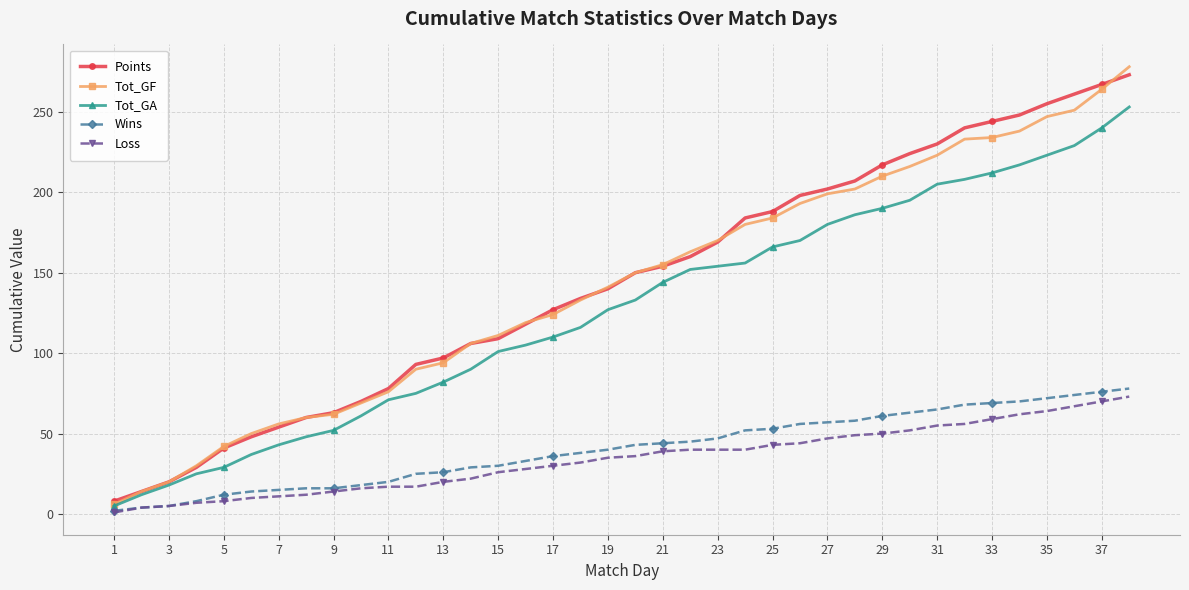

True or false: Points and Loss intersect in this chart.

False